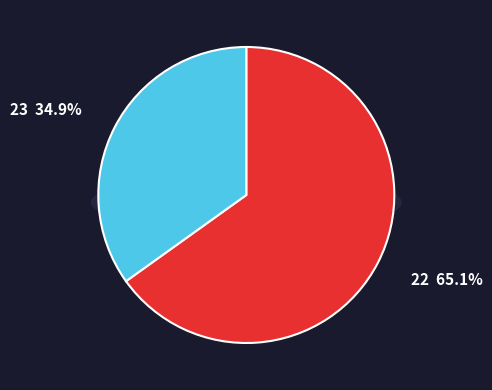

What is the ratio of the value at 22 to the value at 23?

1.9